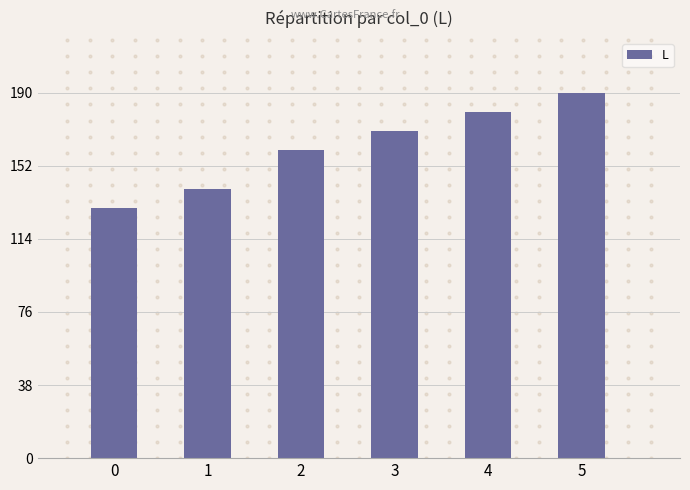

What is the value of the 5th bar from the left?

180